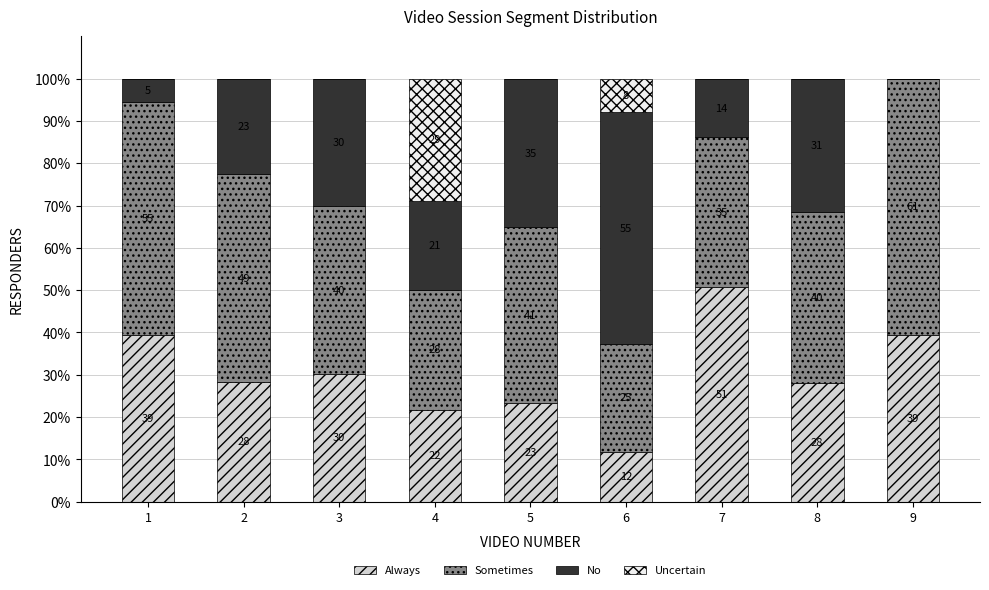

Which series has the largest total across all categories?

Sometimes